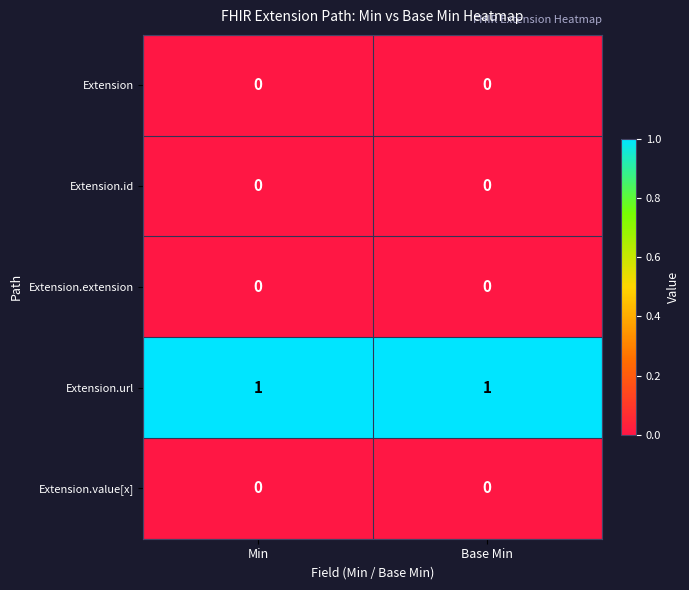

Reading left to right, extract all data points from this chart.

Extension: Min=0	Base Min=0
Extension.id: Min=0	Base Min=0
Extension.extension: Min=0	Base Min=0
Extension.url: Min=1	Base Min=1
Extension.value[x]: Min=0	Base Min=0